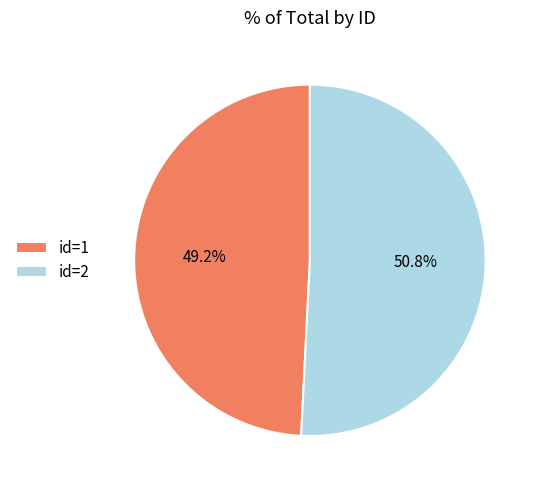

Does id=2 account for over 50% of the chart?

Yes